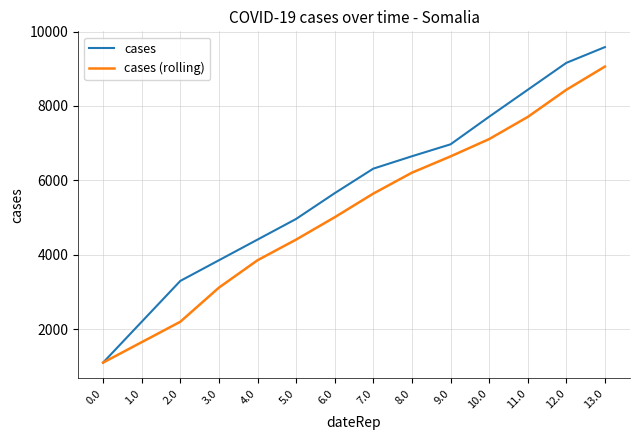

The value of cases (rolling) at 4.0 is 3849.5. True or false?

True